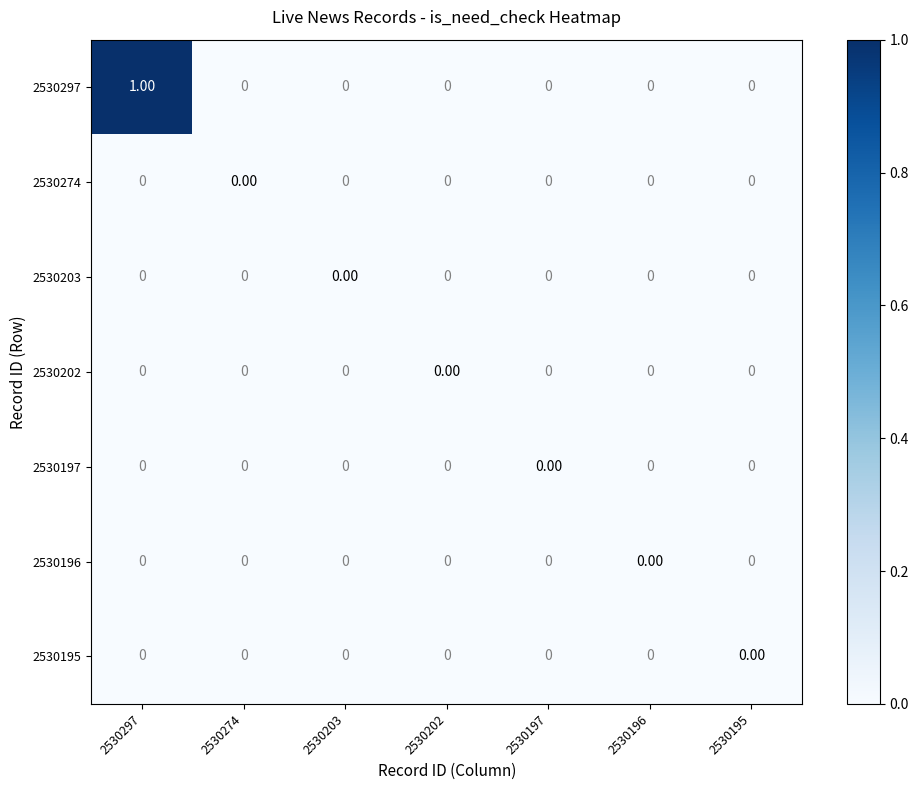

Which series has the largest total across all categories?

2530297